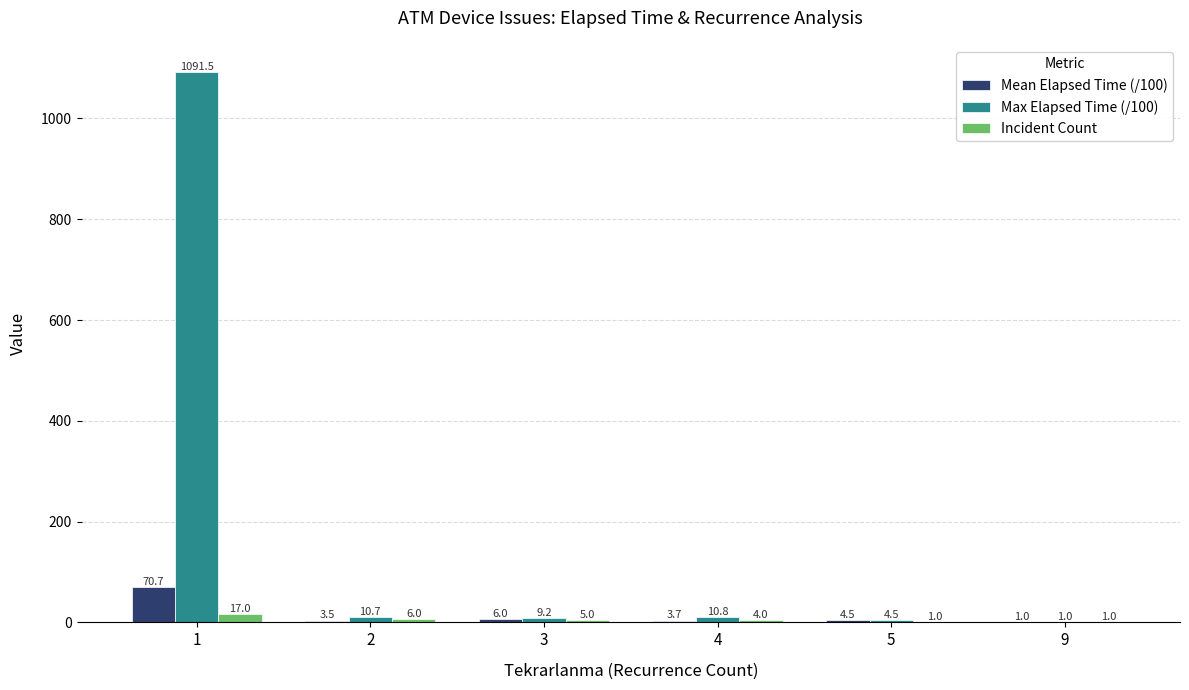

Which series has the largest total across all categories?

Max Elapsed Time (/100)